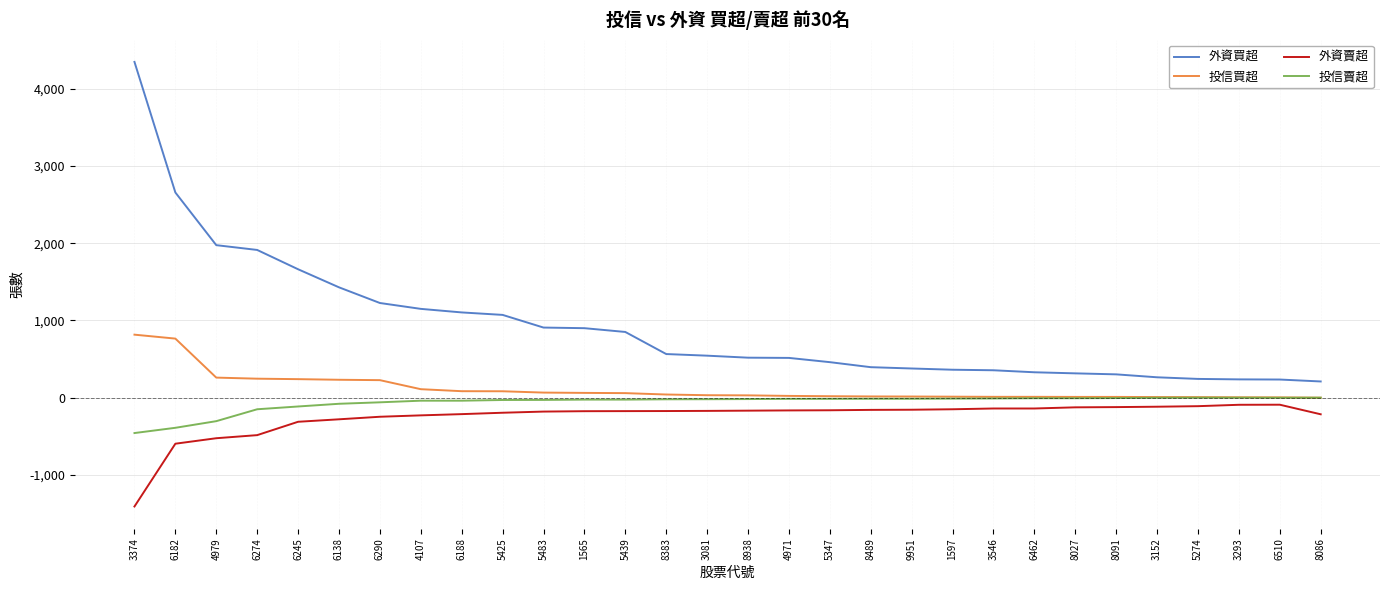

True or false: 投信賣超 and 外資賣超 cross at least once.

False